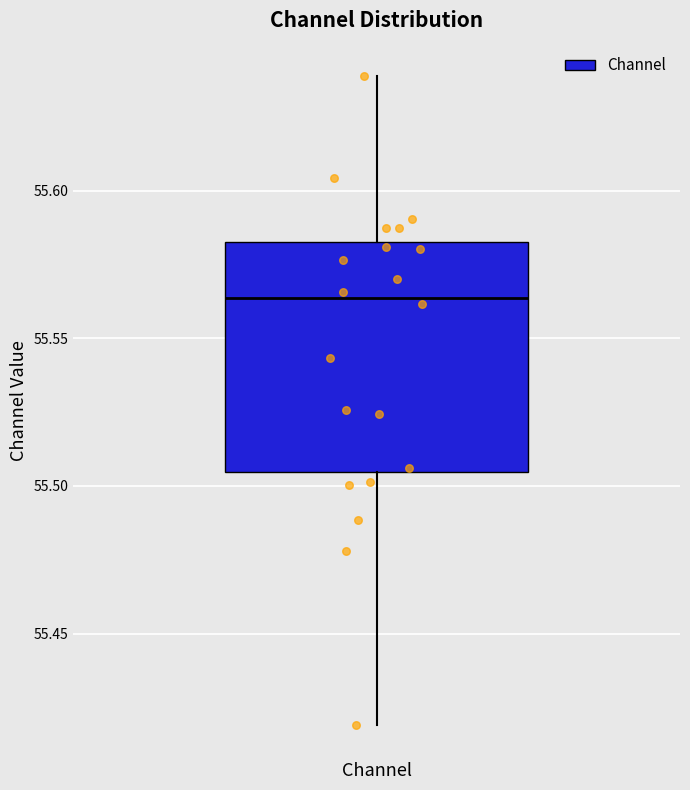

Read this box plot against the y-axis: the position of the median line, the range covered by the box, and the ends of both whiskers. The values are not printed on the chart, so give them approximately, as read against the axis.

median 55.565, box 55.505 to 55.580, whiskers 55.420 to 55.640